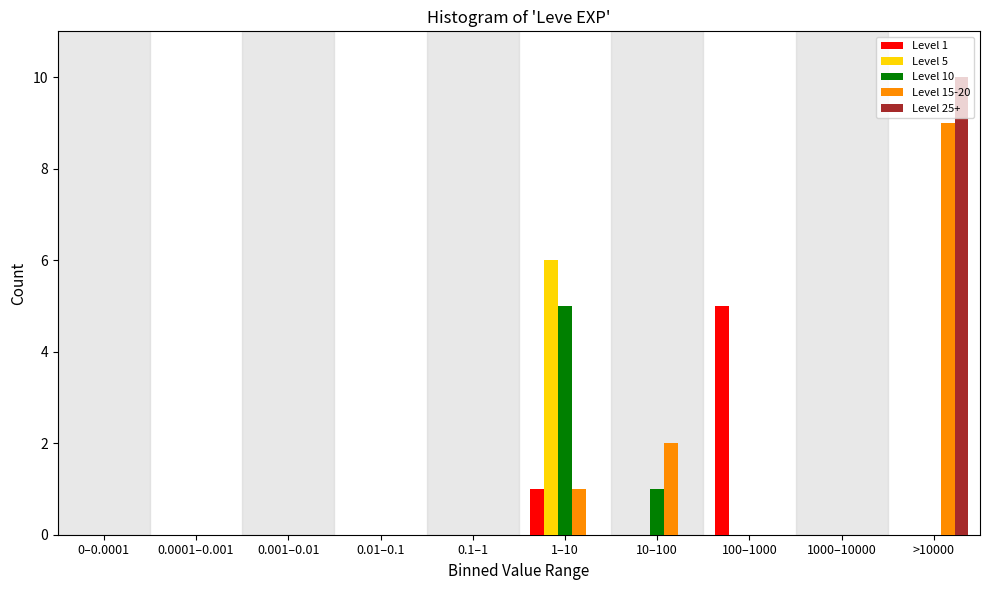

The Level 25+ series shows 2 at >10000. True or false?

False